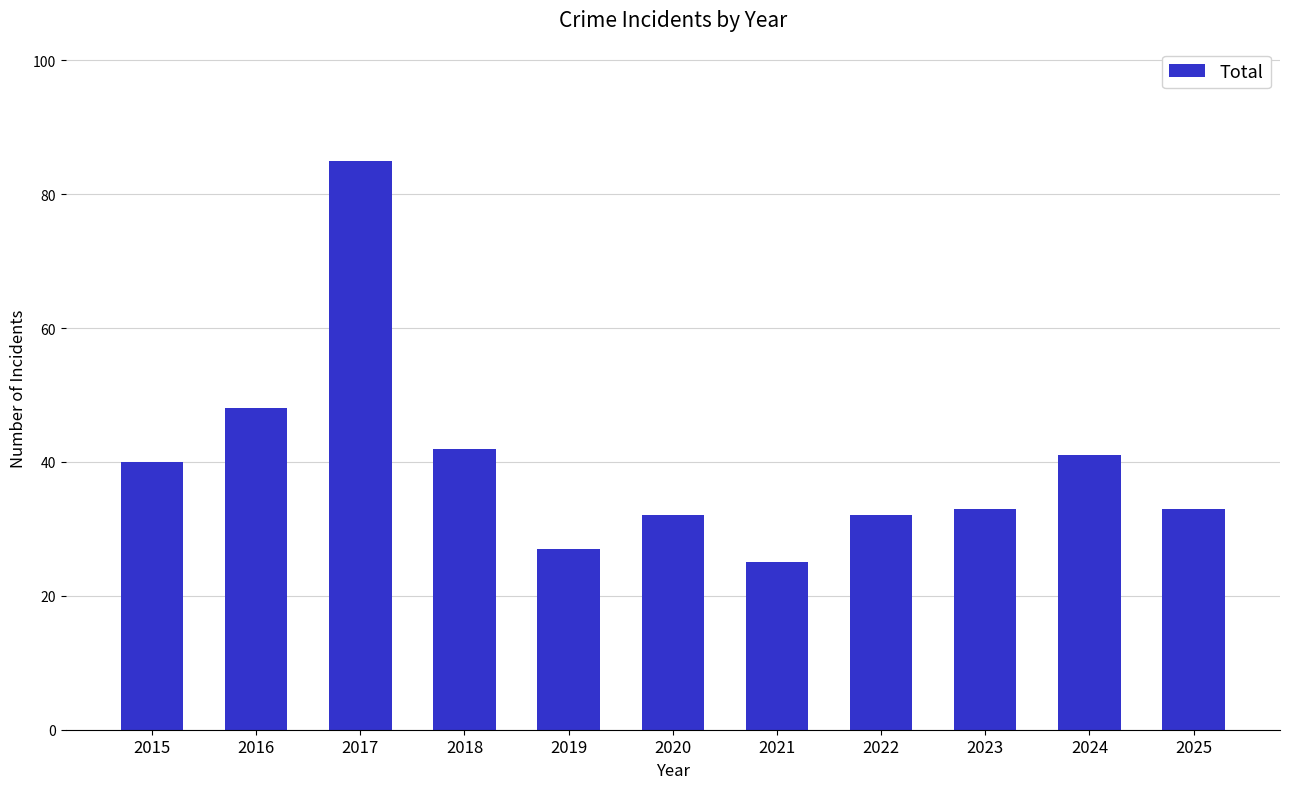

What is the sum of all values?

438